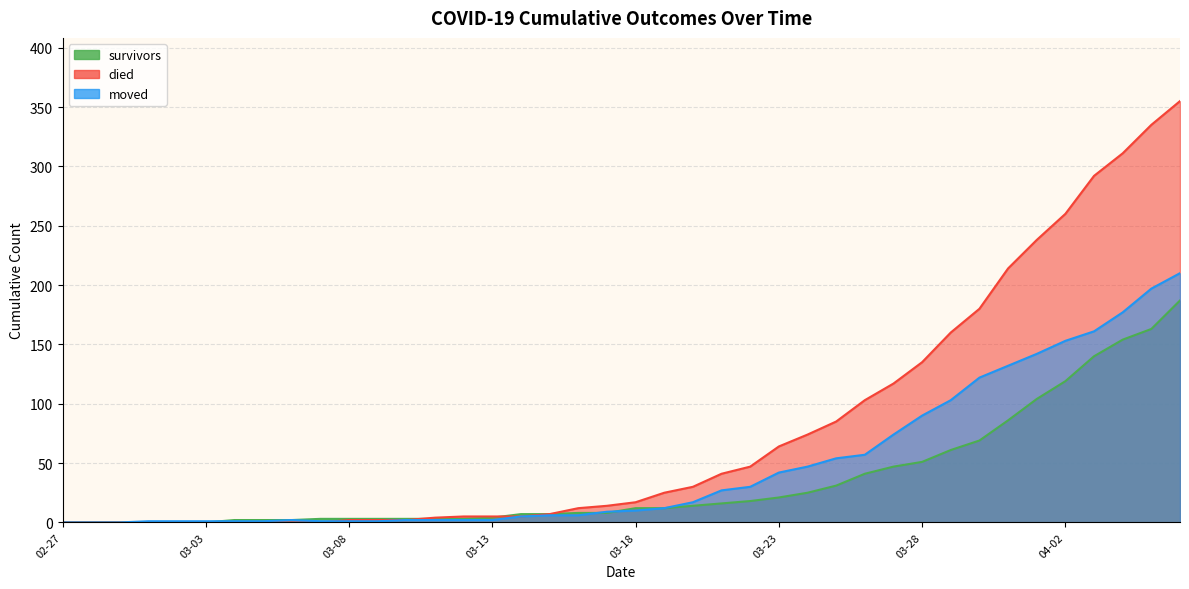

Is it true that survivors equals 2 at 2020-03-10?

False